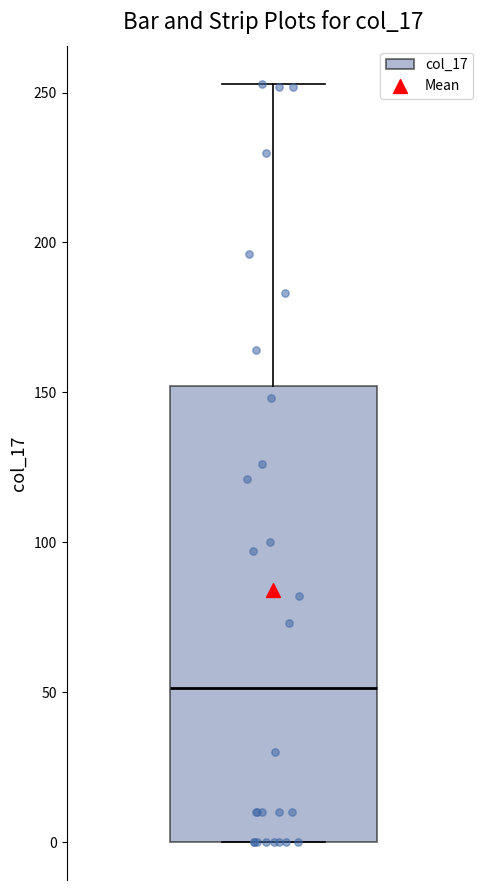

Where does the upper whisker of the box end on the y-axis? The values are not printed on the chart, so give them approximately, as read against the axis.

255